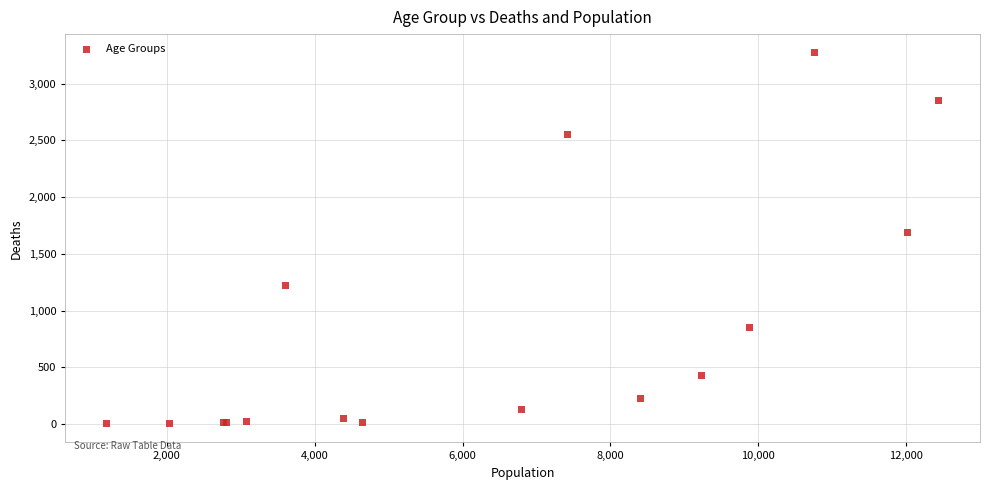

What Y value in the scatter plot is closest to 1638?

1690